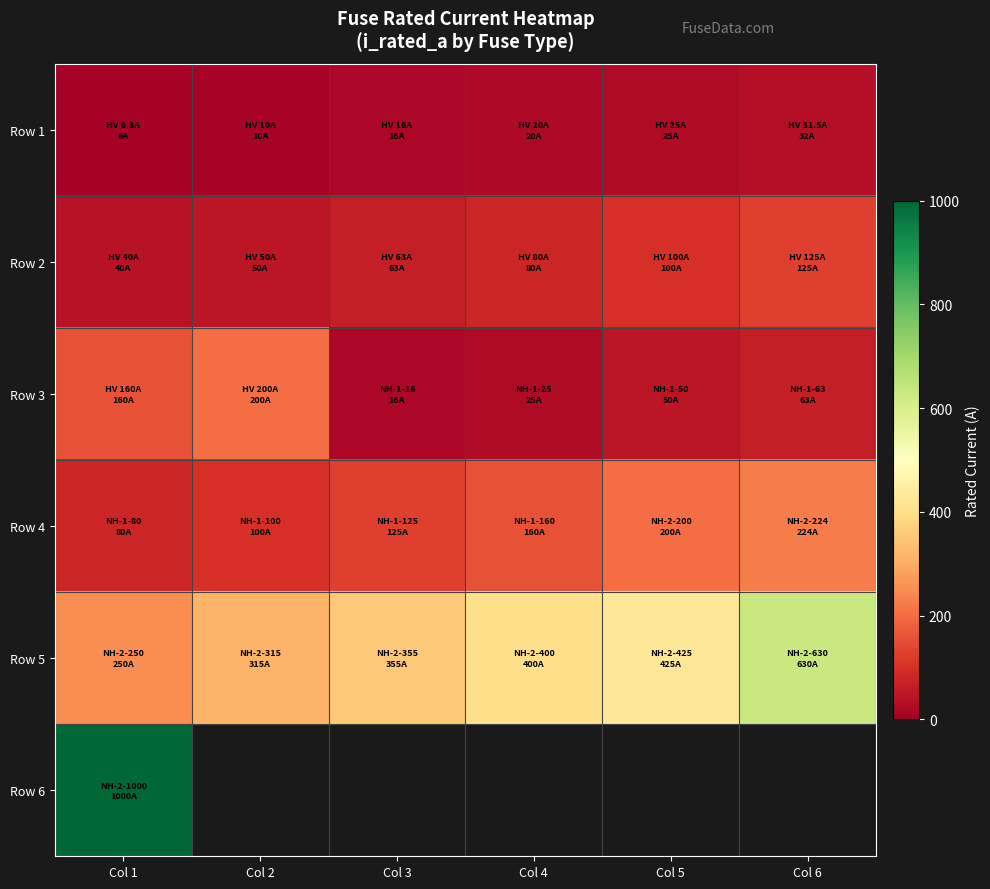

At how many categories does at least one series exceed 315?

5